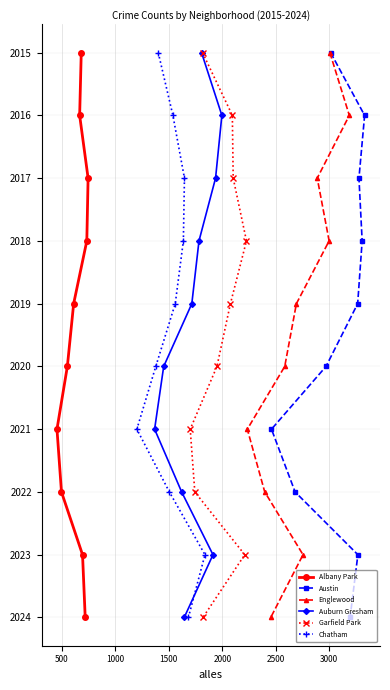

What are all the series names shown in the legend?

Albany Park, Austin, Englewood, Auburn Gresham, Garfield Park, Chatham